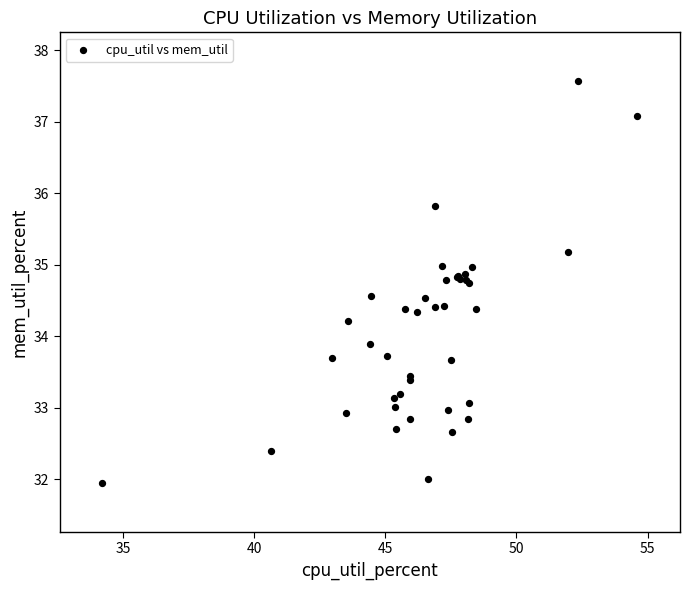

What Y value in the scatter plot is closest to 34?

33.9